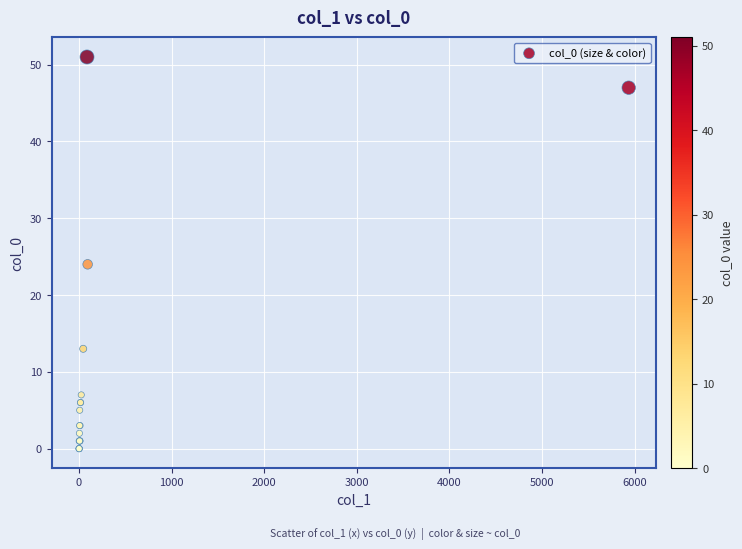

What Y value in the scatter plot is closest to 25?

24